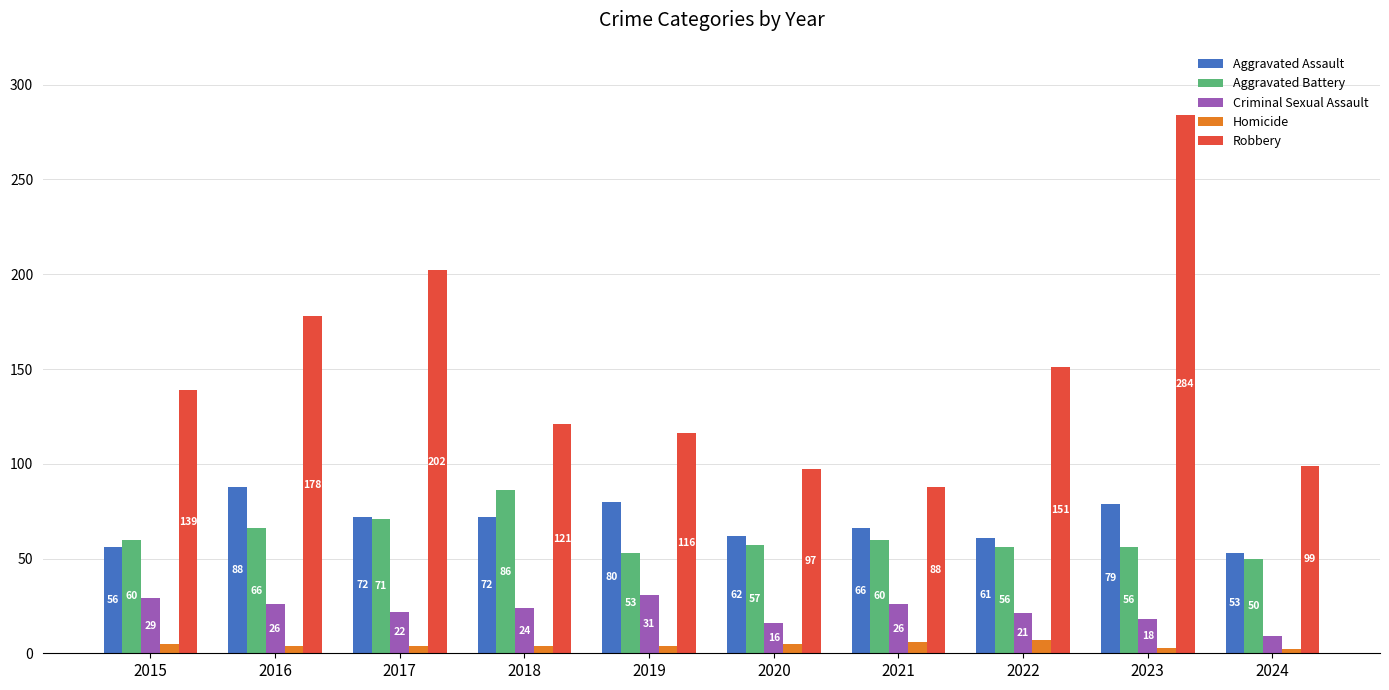

What is the average value of the Aggravated Assault series?

69